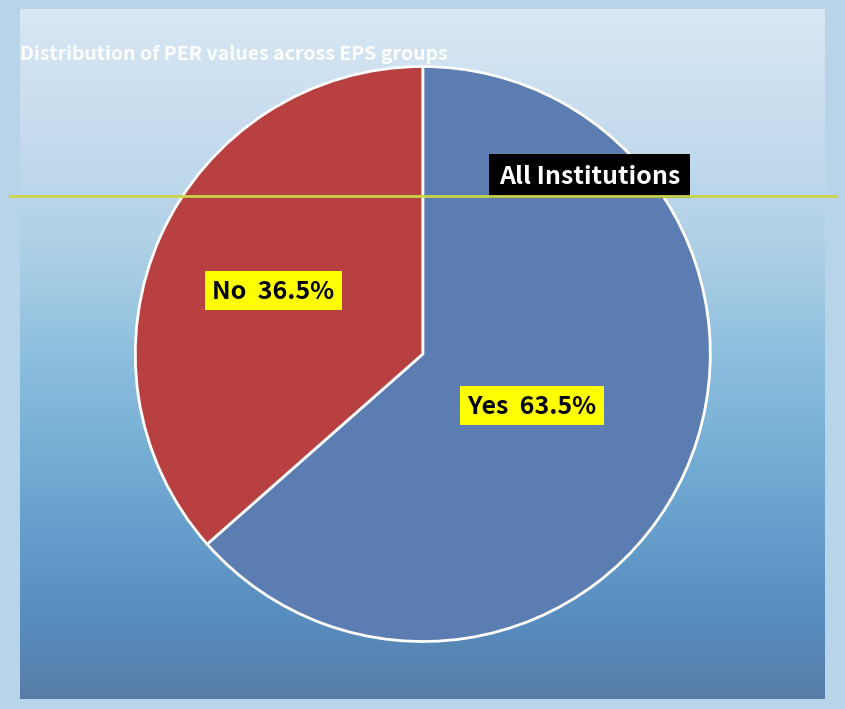

Combined, what portion of the pie is No and Yes?

100.0%